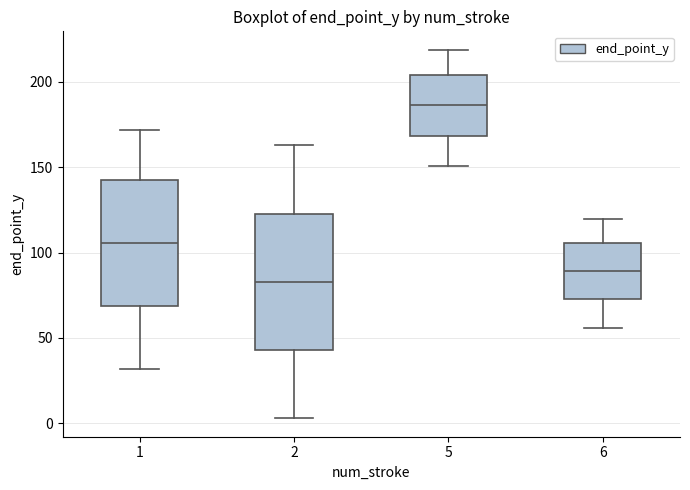

Reading left to right, read every box against the y-axis: the position of its median line, the range the box covers, and the ends of its whiskers. The values are not printed on the chart, so give them approximately, as read against the axis.

1: median 105, box 70 to 140, whiskers 30 to 170
2: median 85, box 45 to 125, whiskers 5 to 165
5: median 185, box 170 to 205, whiskers 150 to 220
6: median 90, box 75 to 105, whiskers 55 to 120